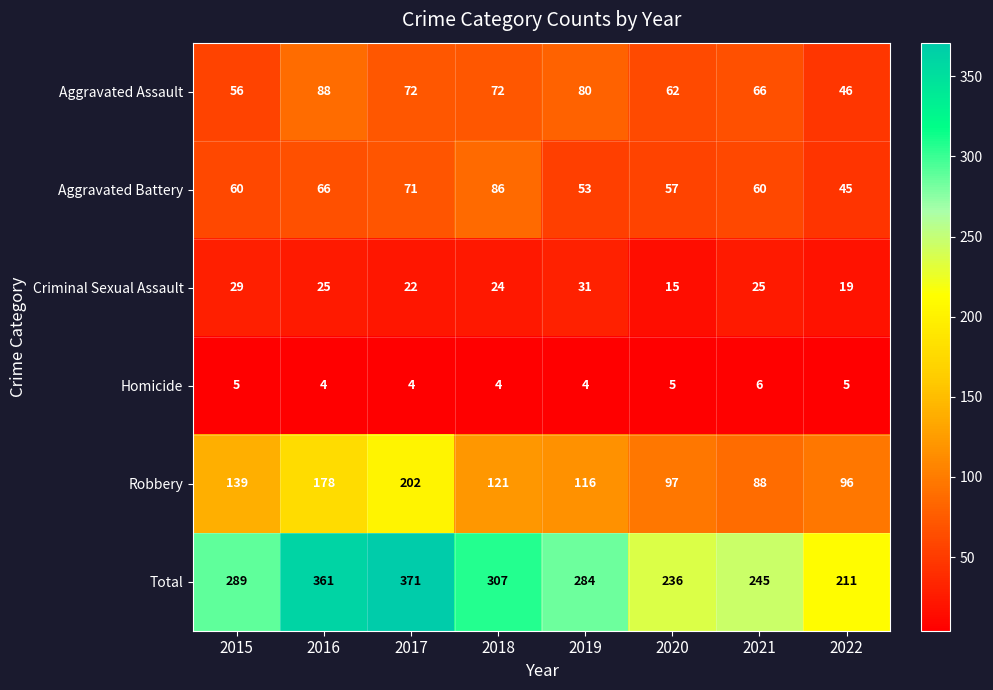

What is the total value across all series at 2019?

568